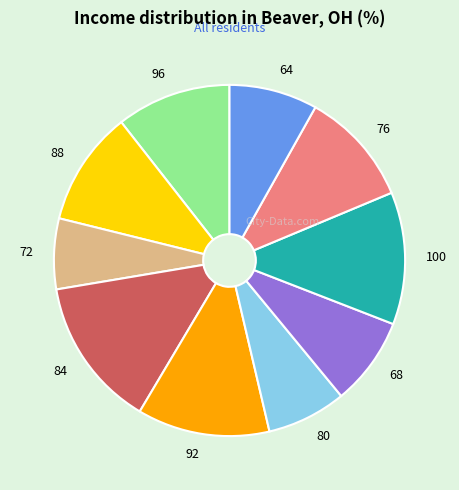

Does 76 represent more than half of the total?

No